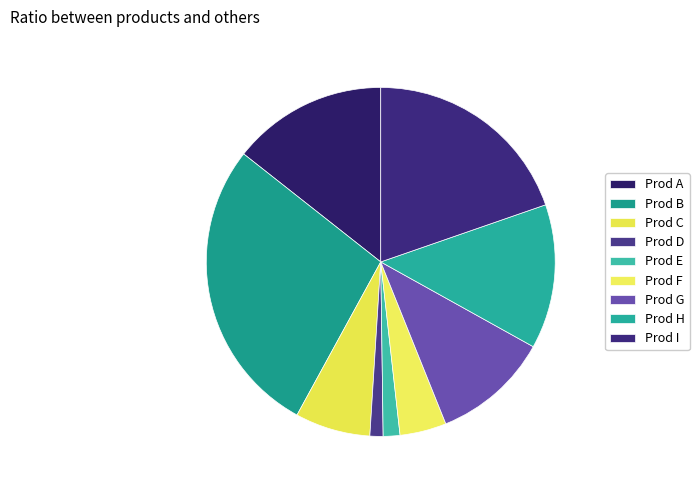

Which slice is the largest?

Prod B